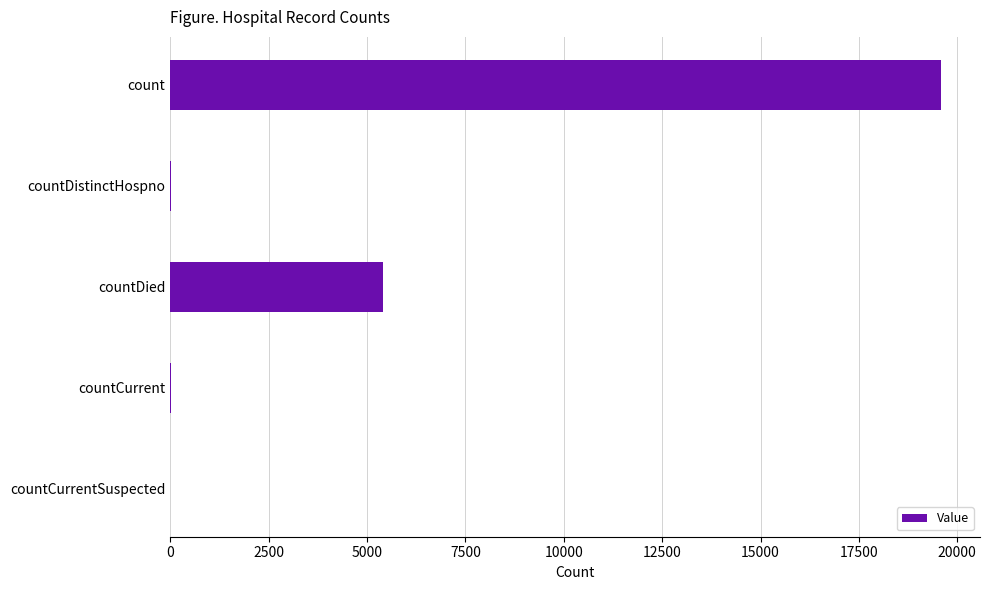

What is the maximum value shown in the chart?

19597